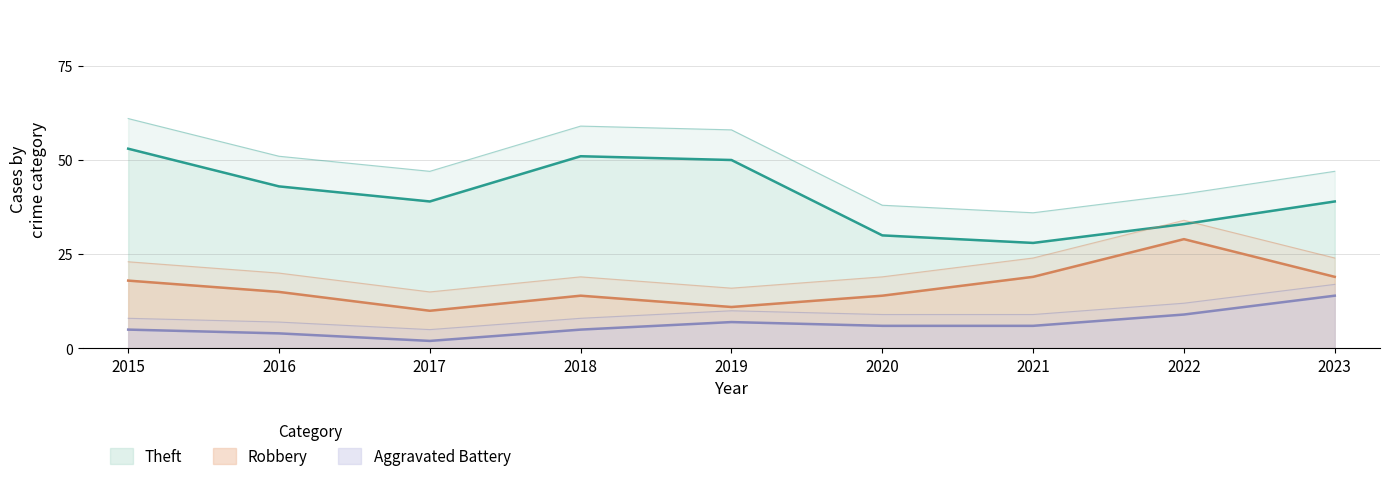

Which series has the largest total across all categories?

Theft